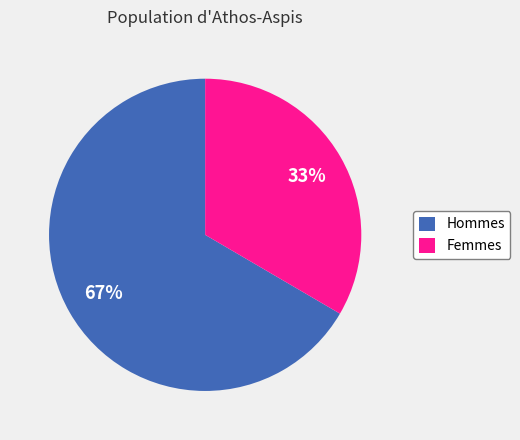

To the nearest percent, what percentage of the pie is Femmes?

33%